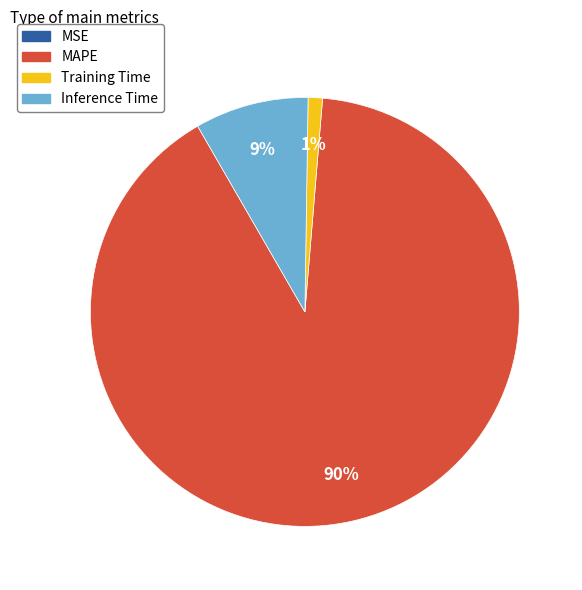

Which slice represents more than half of the pie?

MAPE